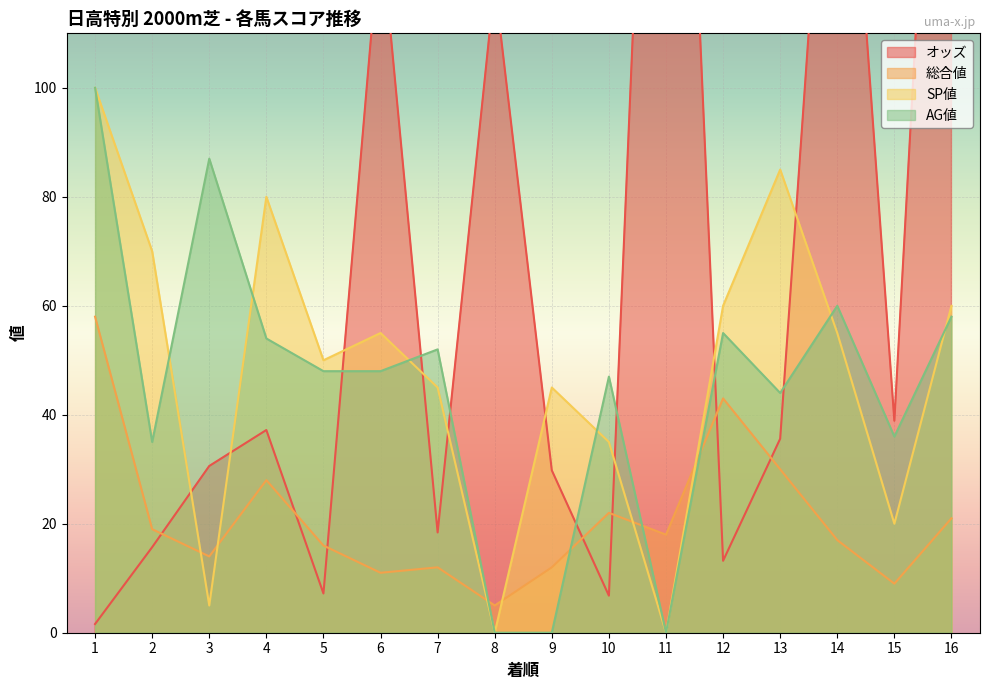

What is the difference between the maximum and second lowest values in the オッズ series?

246.1